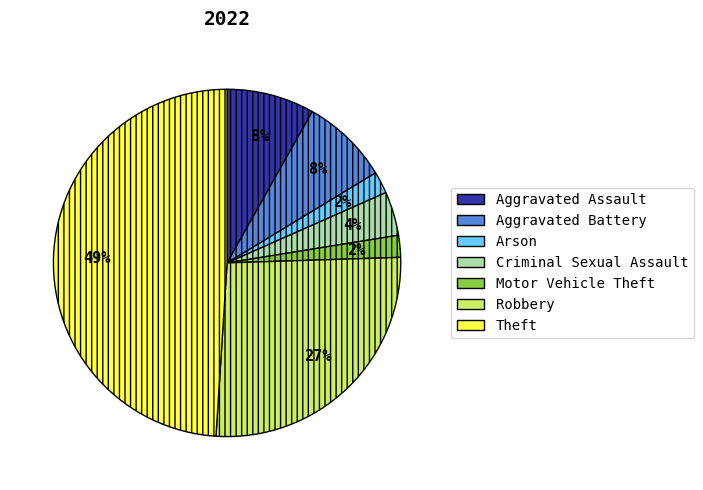

To the nearest percent, what is the difference between the largest and smallest slice percentages?

47%